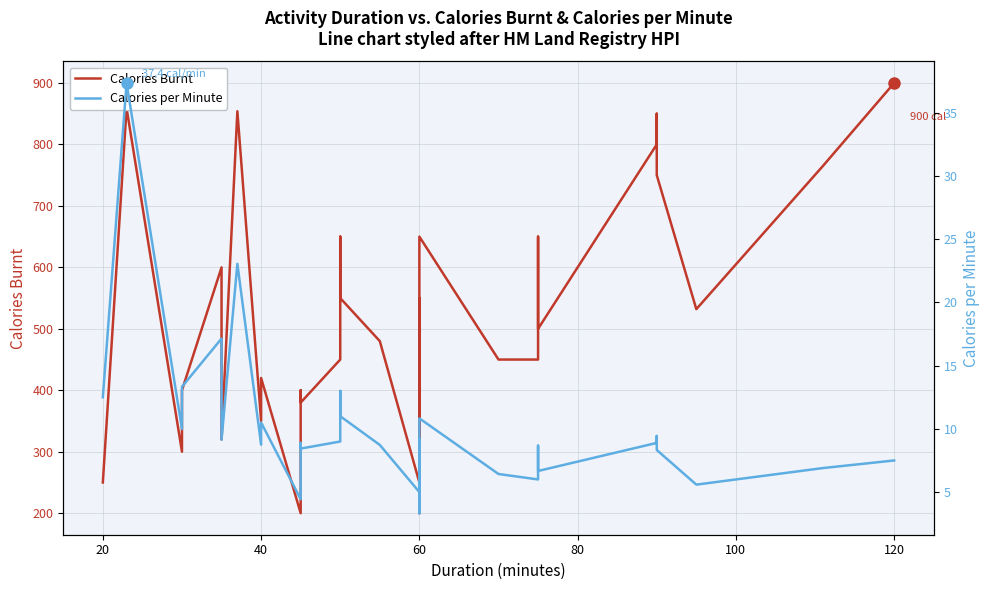

In Calories per Minute, how many points are higher than both neighbors (excluding endpoints)?

10